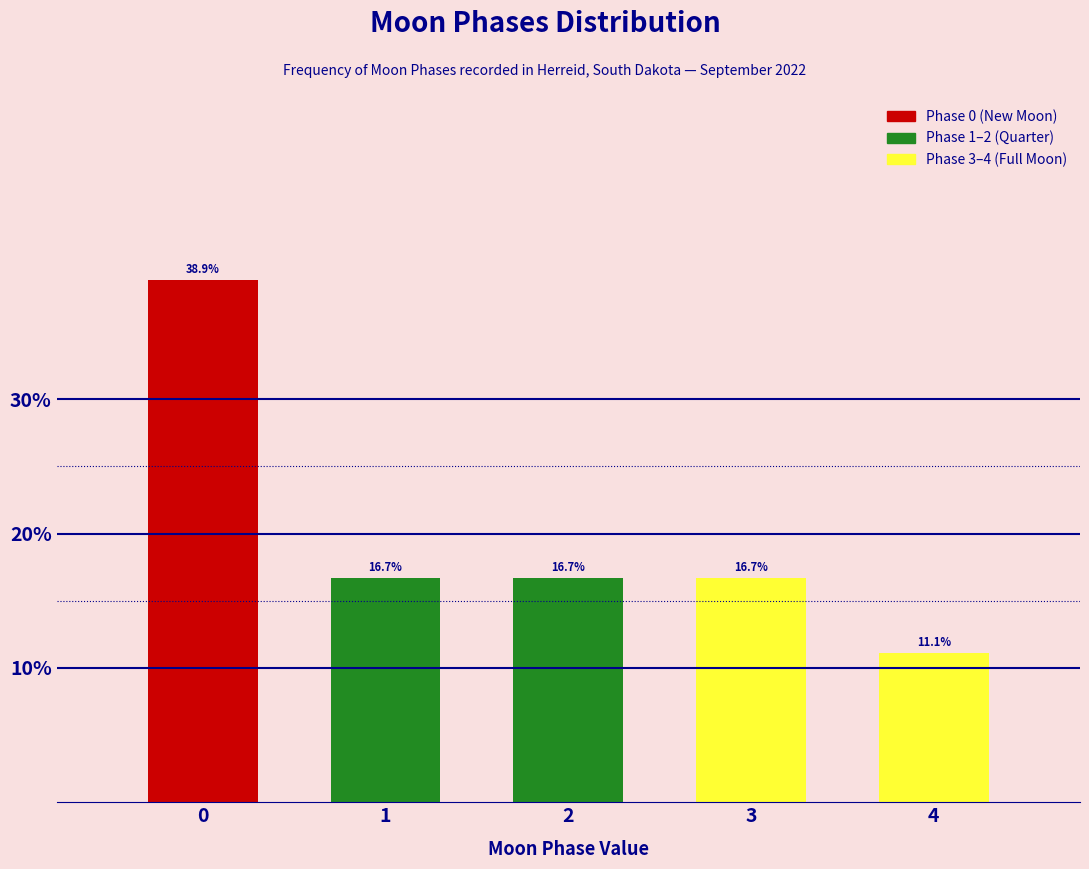

Are the bars horizontal?

No